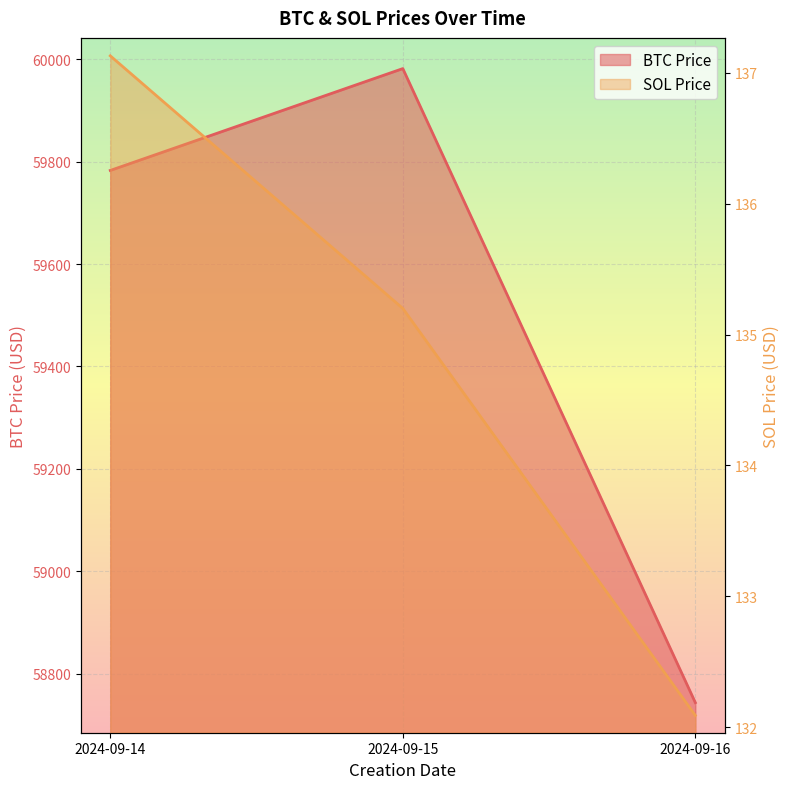

Rank the series at 2024-09-16 from lowest to highest value.

SOL Price, BTC Price